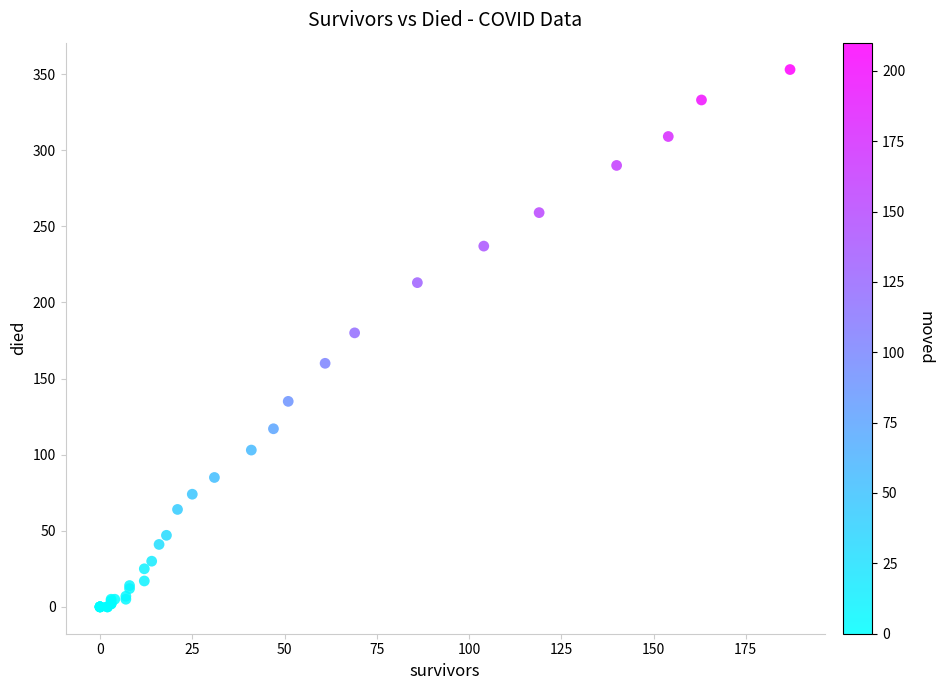

What Y value in the scatter plot is closest to 176?

180